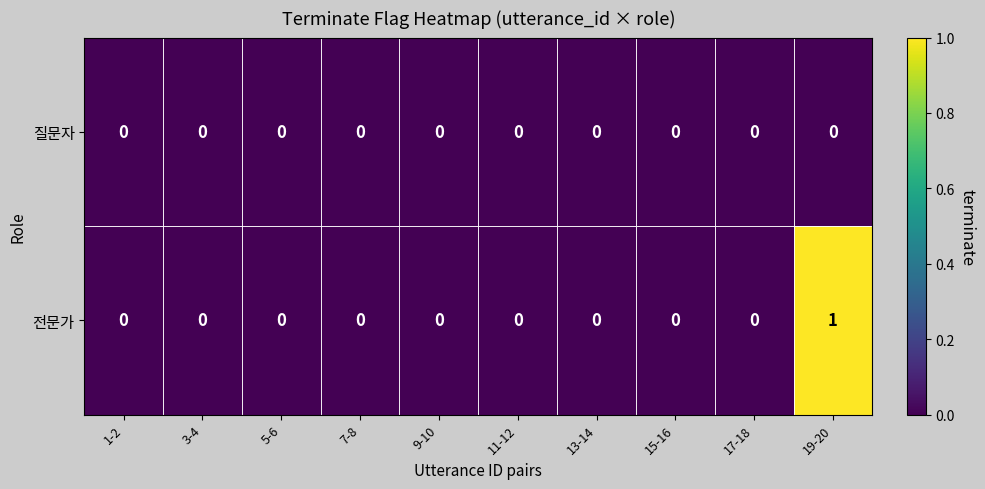

The 전문가 series shows 0 at 11-12. True or false?

True